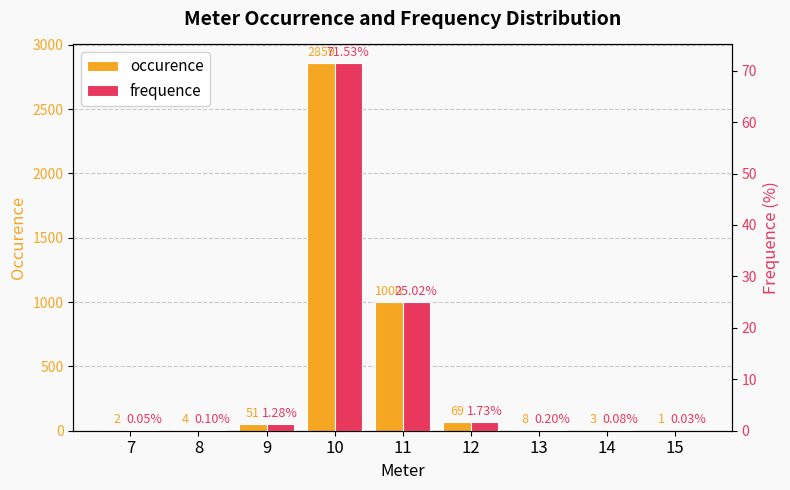

Is the value of frequence at 15 greater than the value of occurence at 12?

No